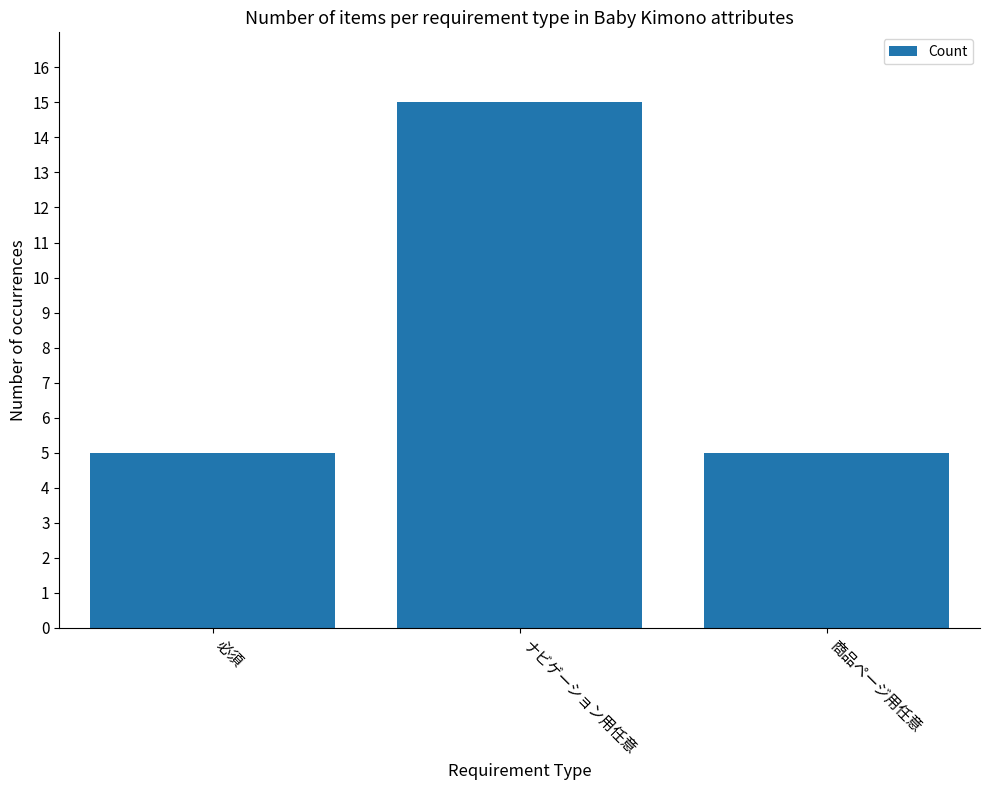

What is the label of the 1st bar from the left?

必須